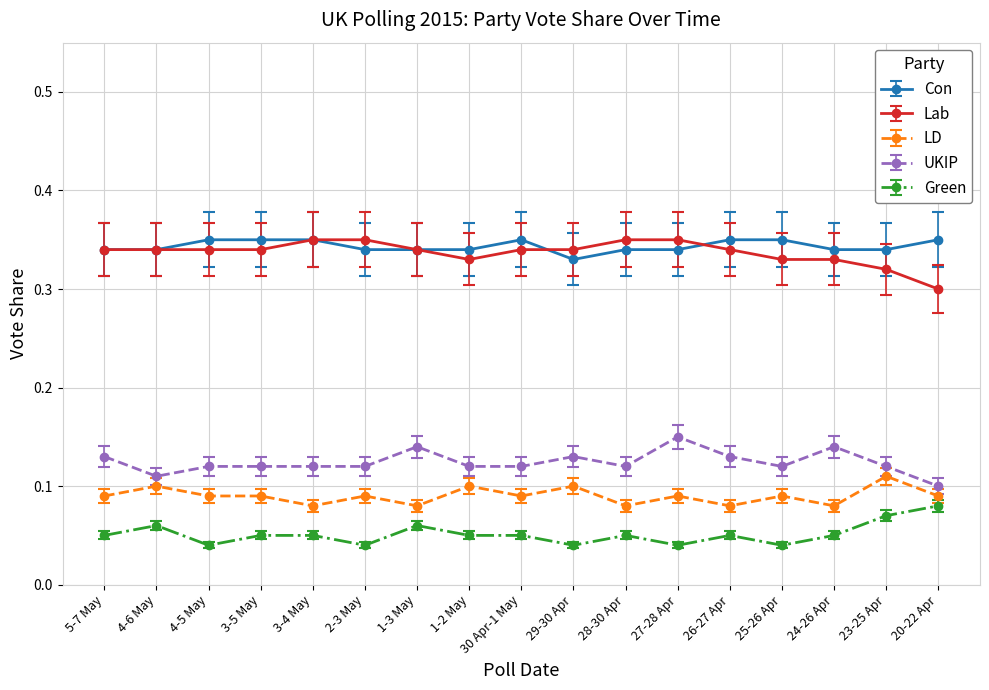

The Green series shows 0.1 at 1-3 May. True or false?

True